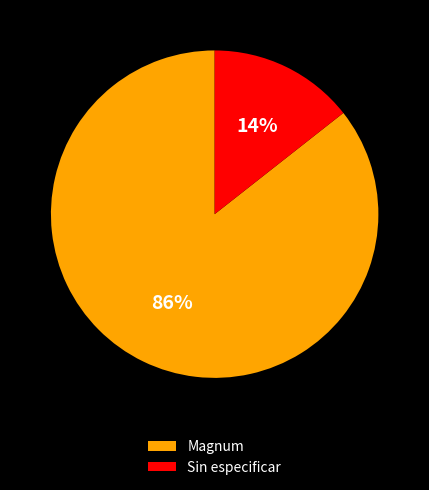

The Magnum slice represents 86% of the pie. True or false?

True